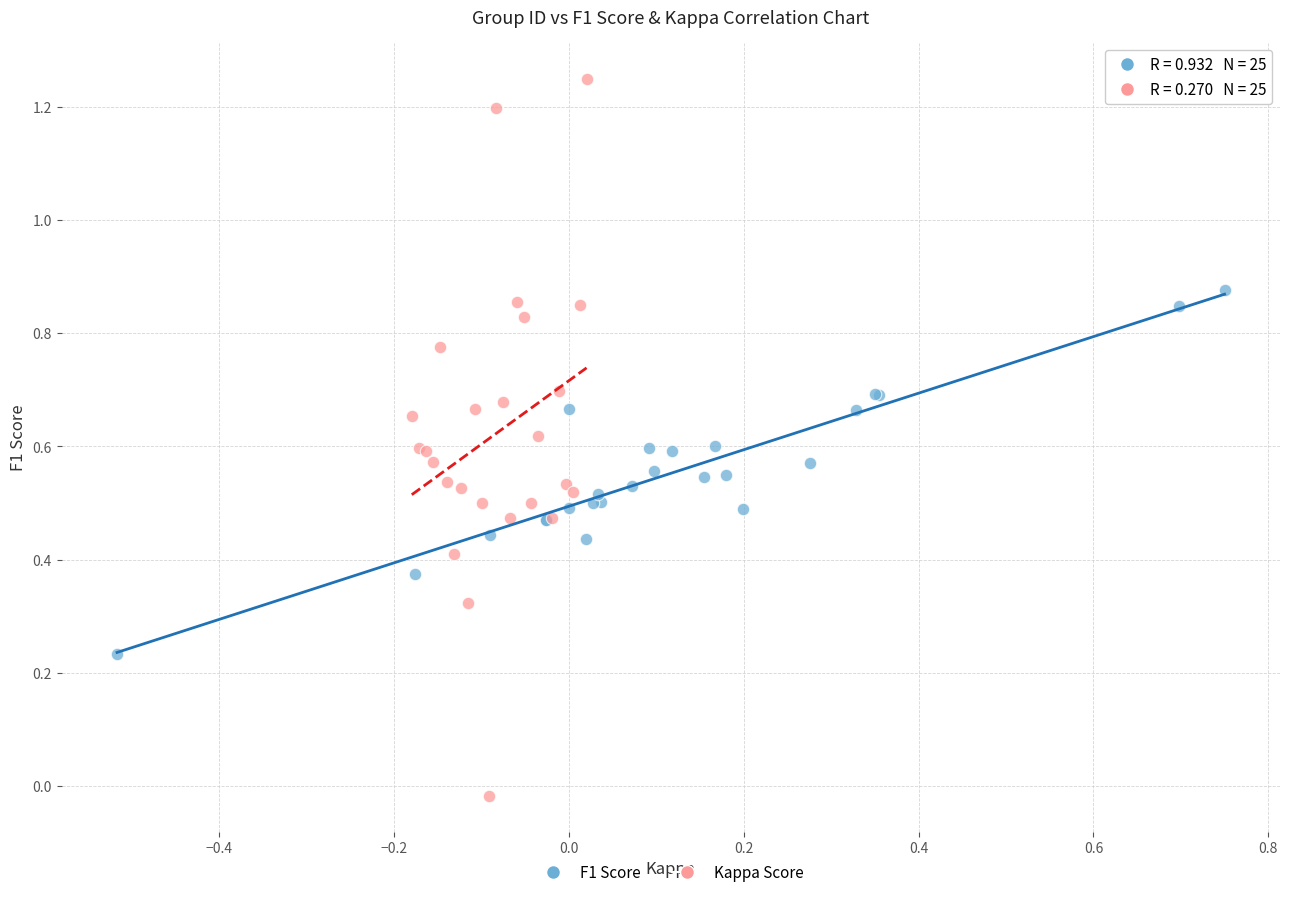

Which series has the largest Y range (max minus min)?

Kappa Score